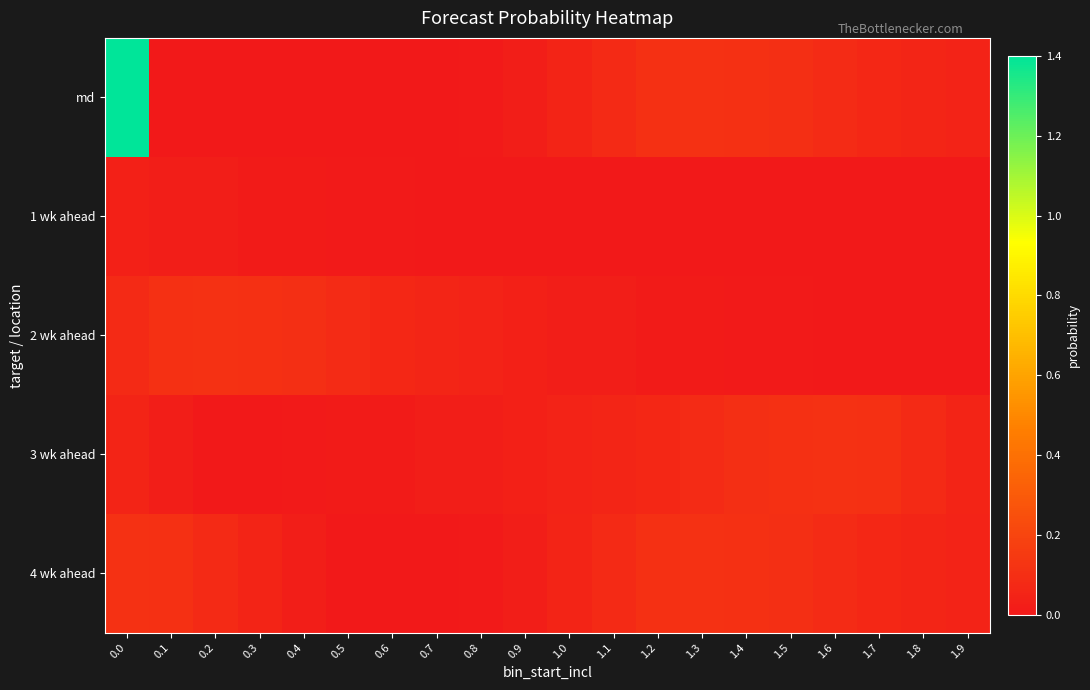

Which has a higher value, 0.3 or 0.5?

0.3